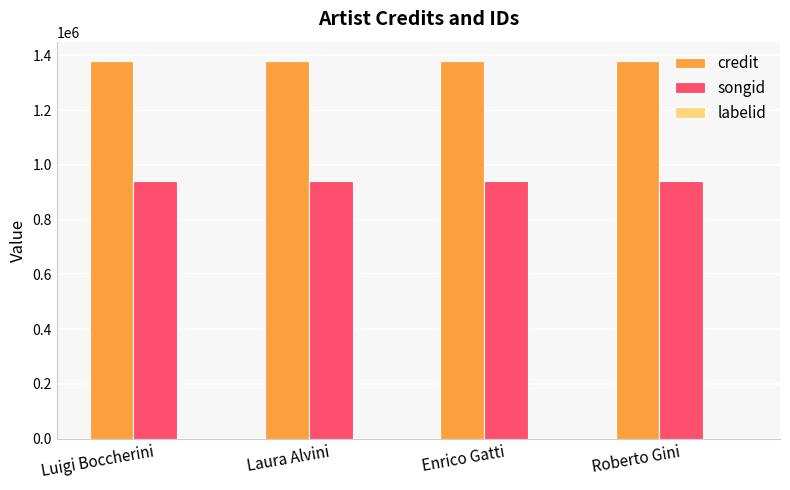

True or false: songid has a value of 939150 at Laura Alvini.

True